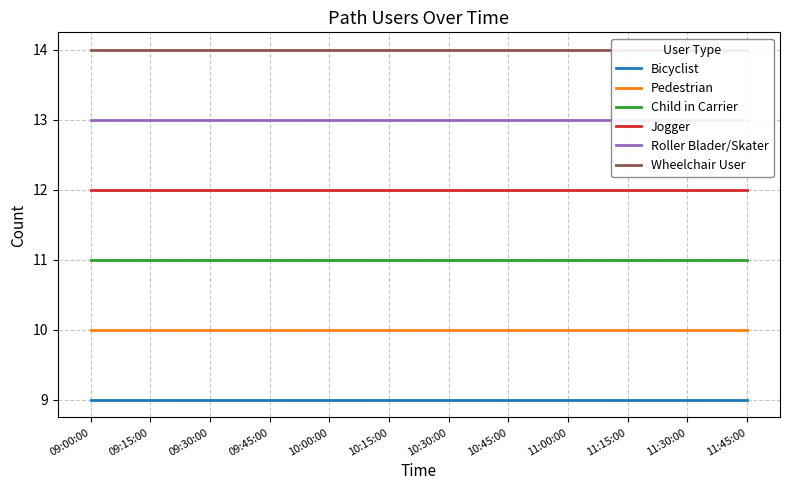

Reading left to right, list all the values displayed in this chart.

Bicyclist: 9	9	9	9	9	9	9	9	9	9	9	9
Pedestrian: 10	10	10	10	10	10	10	10	10	10	10	10
Child in Carrier: 11	11	11	11	11	11	11	11	11	11	11	11
Jogger: 12	12	12	12	12	12	12	12	12	12	12	12
Roller Blader/Skater: 13	13	13	13	13	13	13	13	13	13	13	13
Wheelchair User: 14	14	14	14	14	14	14	14	14	14	14	14